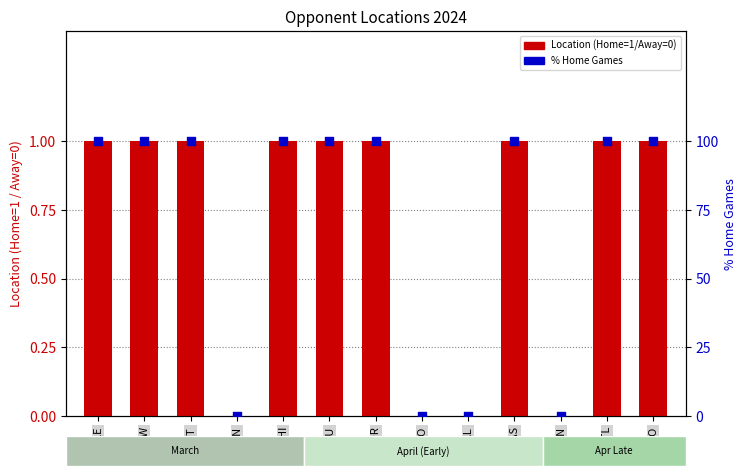

Which series reaches the minimum Y coordinate?

Location (Home=1/Away=0)